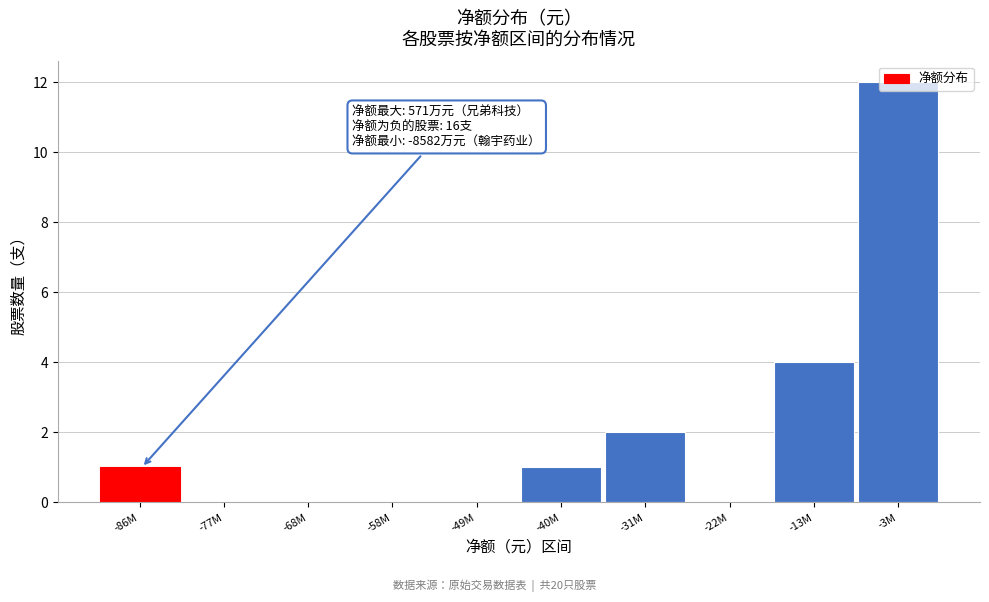

What is the sum of the values at -49M and -3M?

12